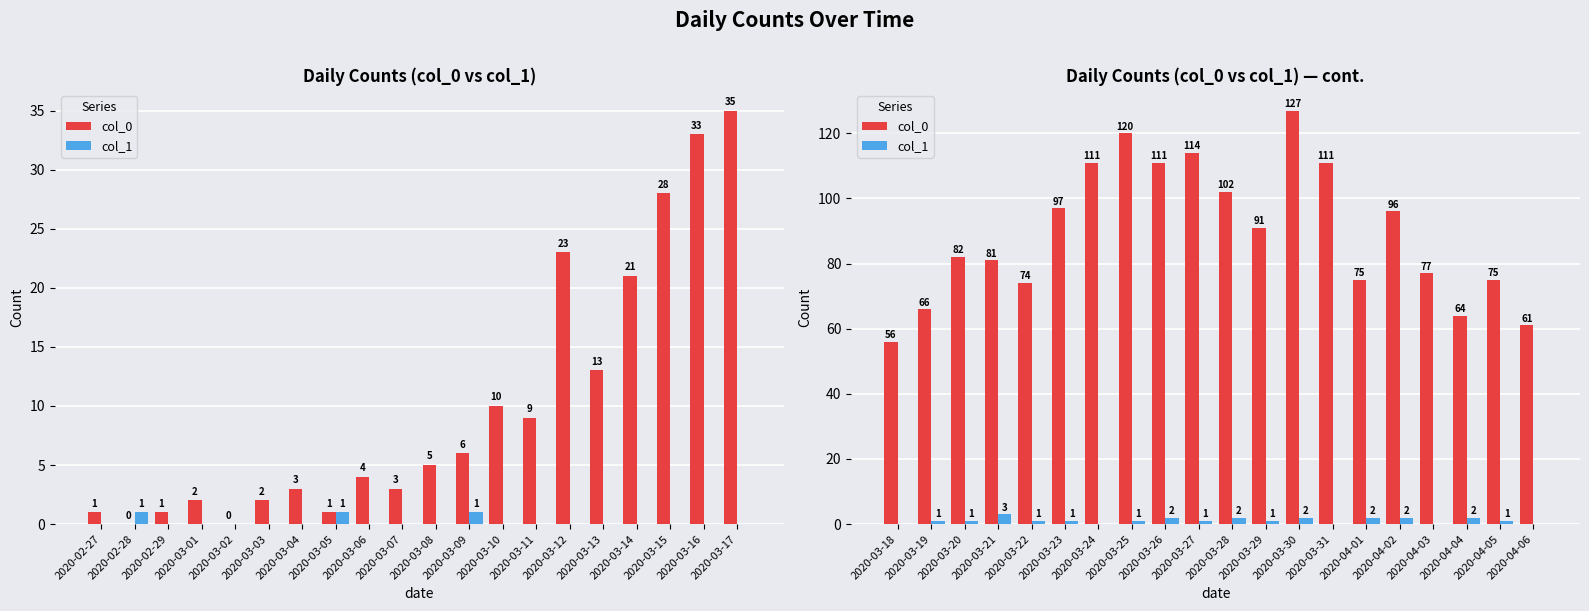

Does the chart contain any negative values?

No